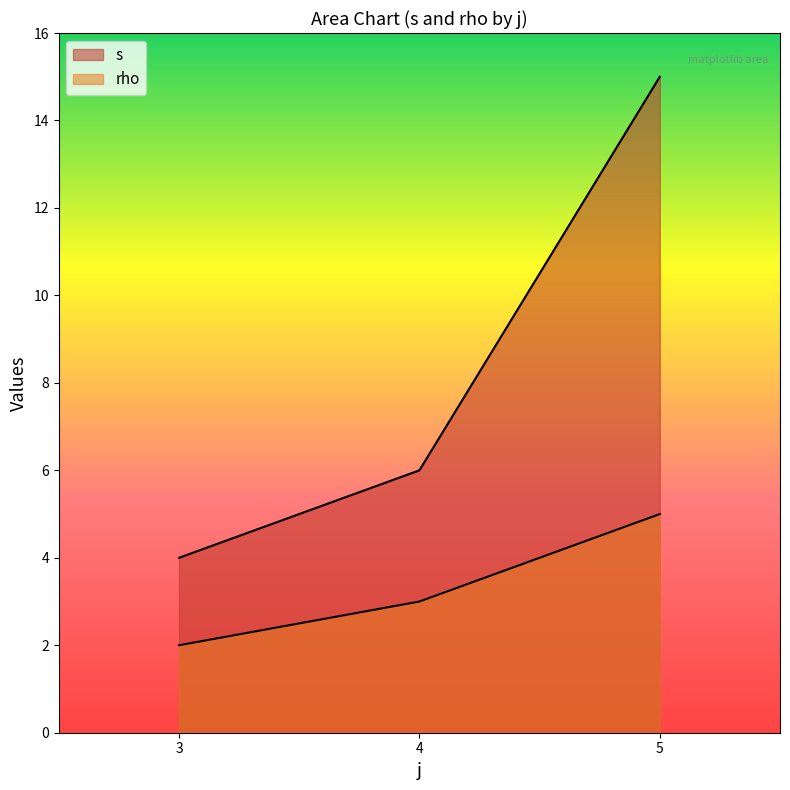

How many rho values are between 4 and 15?

3